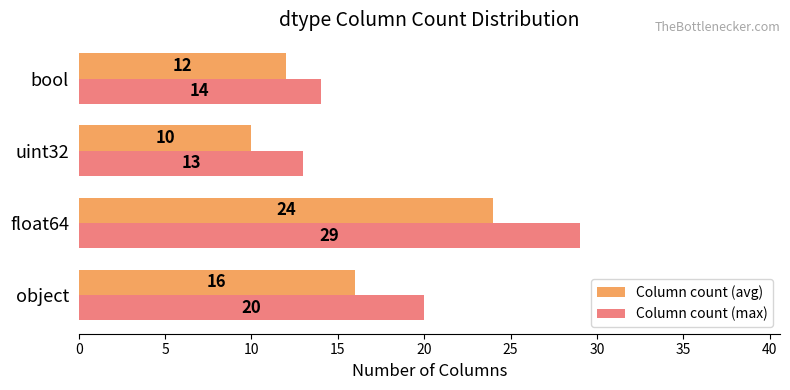

What is the total value across all series at uint32?

23